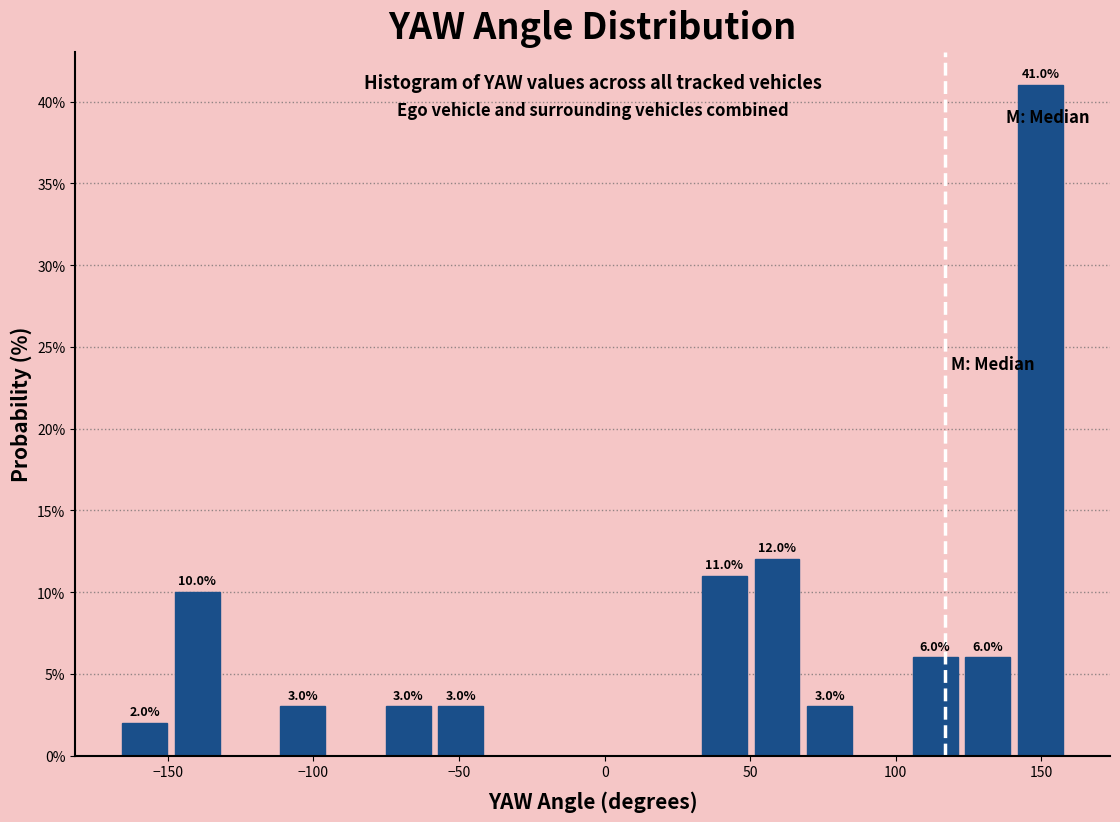

Around what value on the x-axis is the tallest bar? Give the approximate position of its centre, as read against the axis.

150